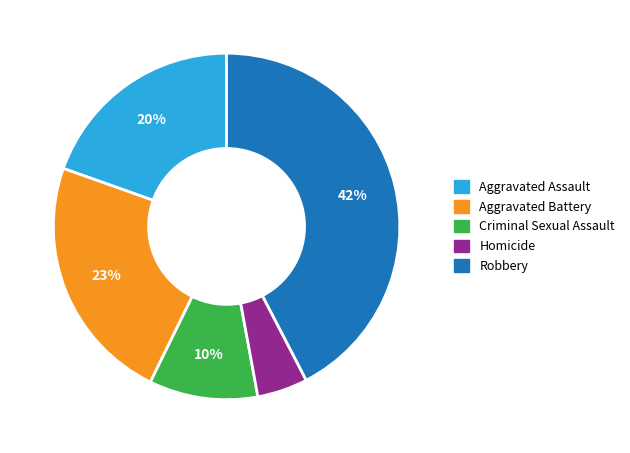

To the nearest percent, what is the difference between the Aggravated Assault and Homicide slice percentages?

15%